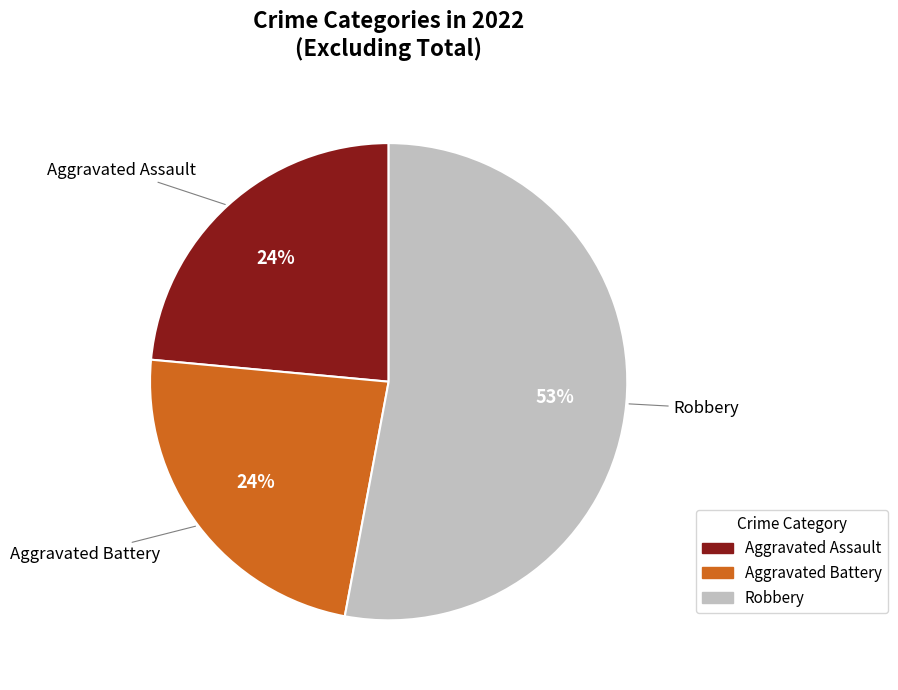

Does any single category account for the majority?

Yes